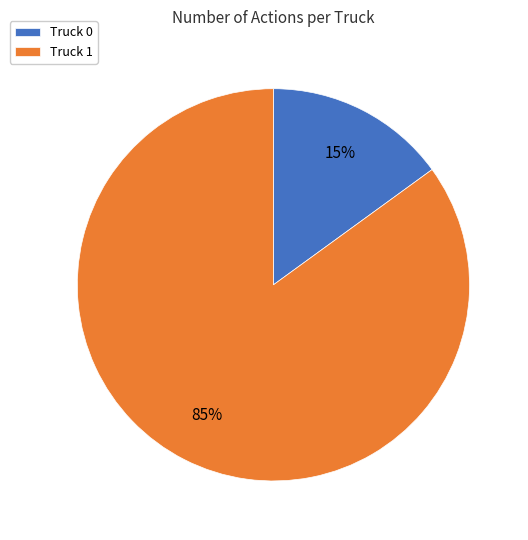

Combined, do Truck 1 and Truck 0 account for over 50%?

Yes